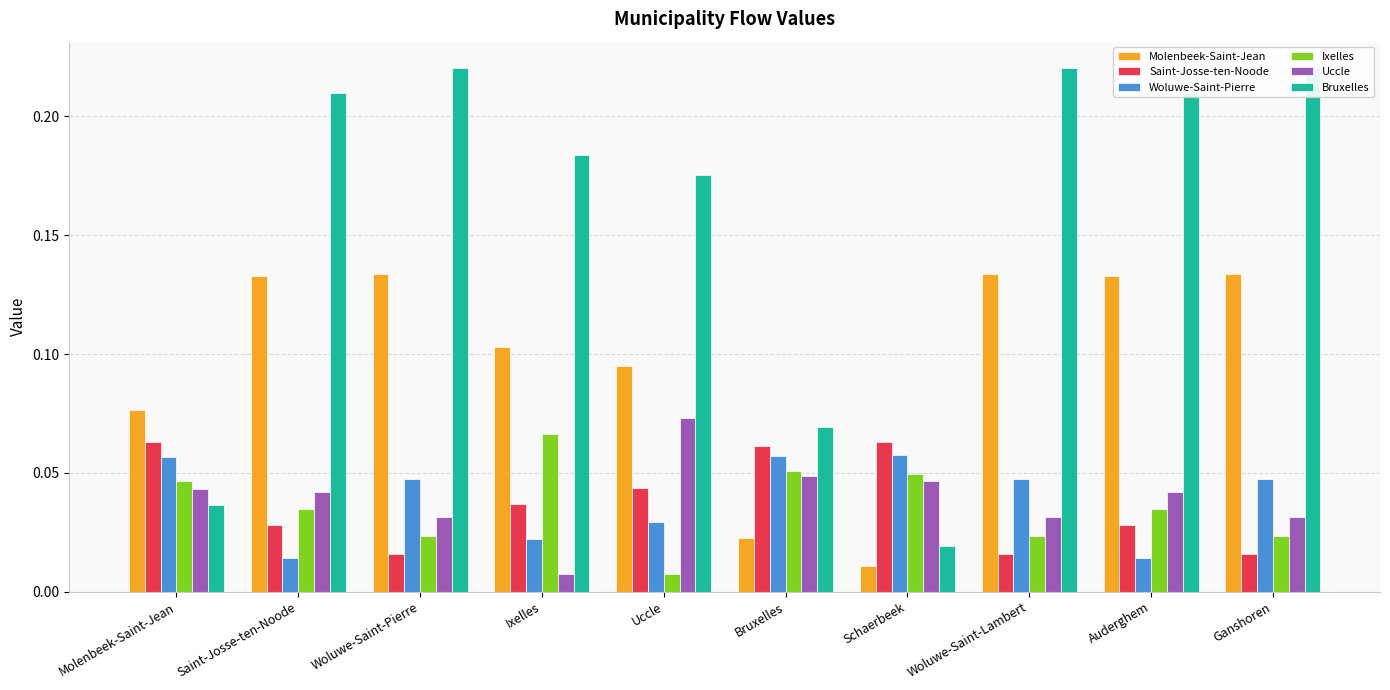

What is the average value of the Molenbeek-Saint-Jean series?

0.1